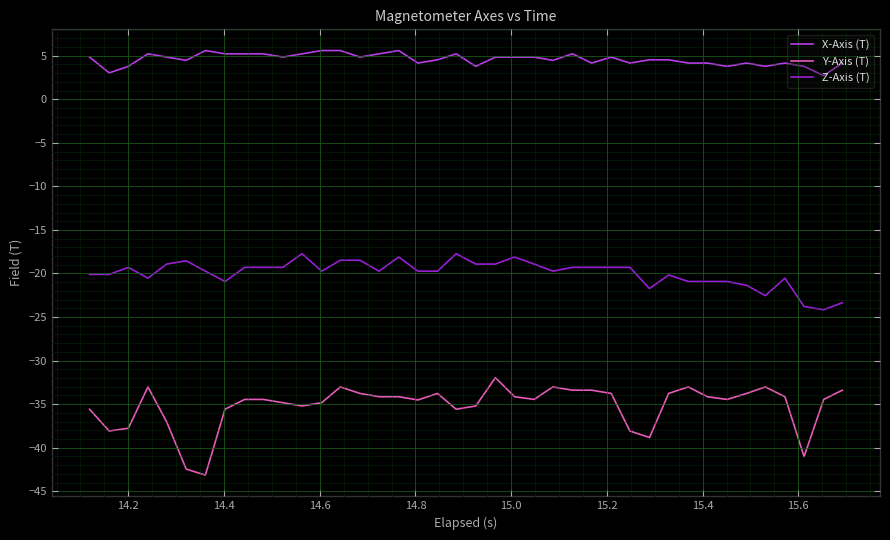

Which series has the widest spread of values?

Y-Axis (T)